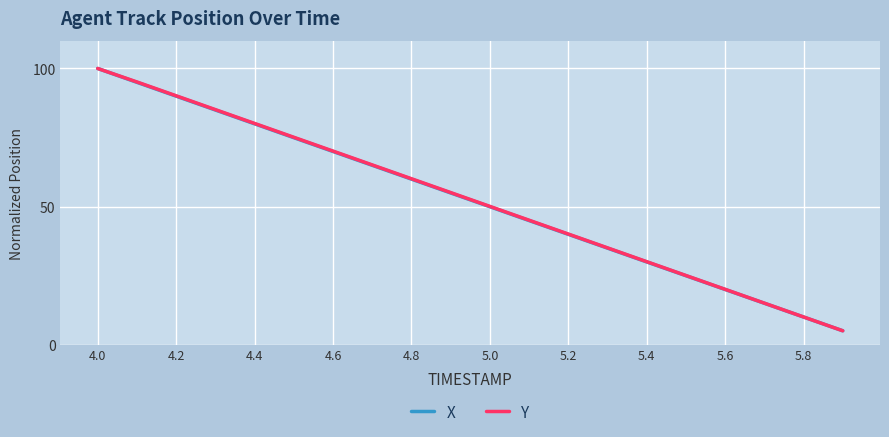

What is the maximum value shown in the chart?

100.0